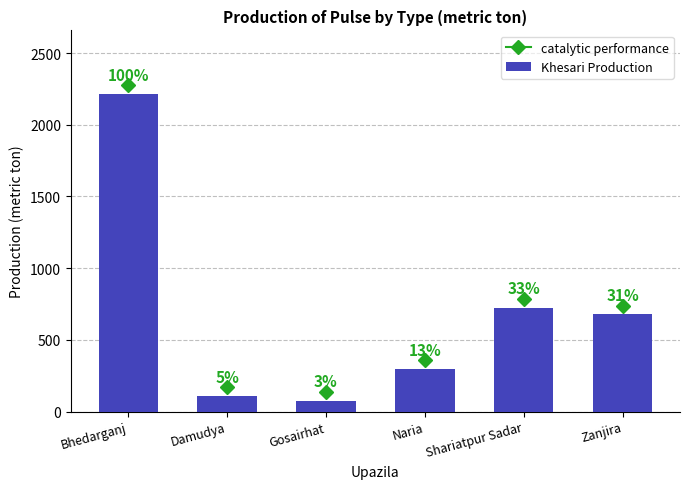

Reading right to left, what are all the values shown in this chart?

679	725	297	77	108	2215